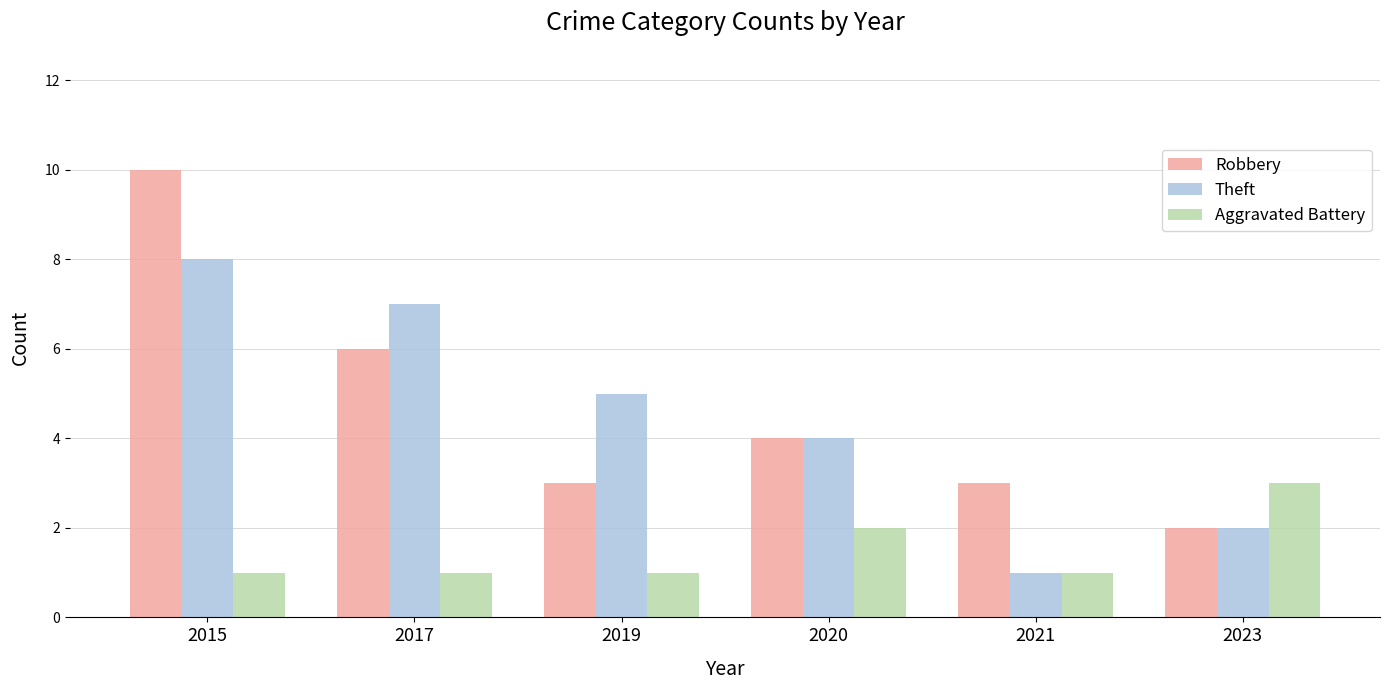

The value of Theft at 2023 is 2. True or false?

True